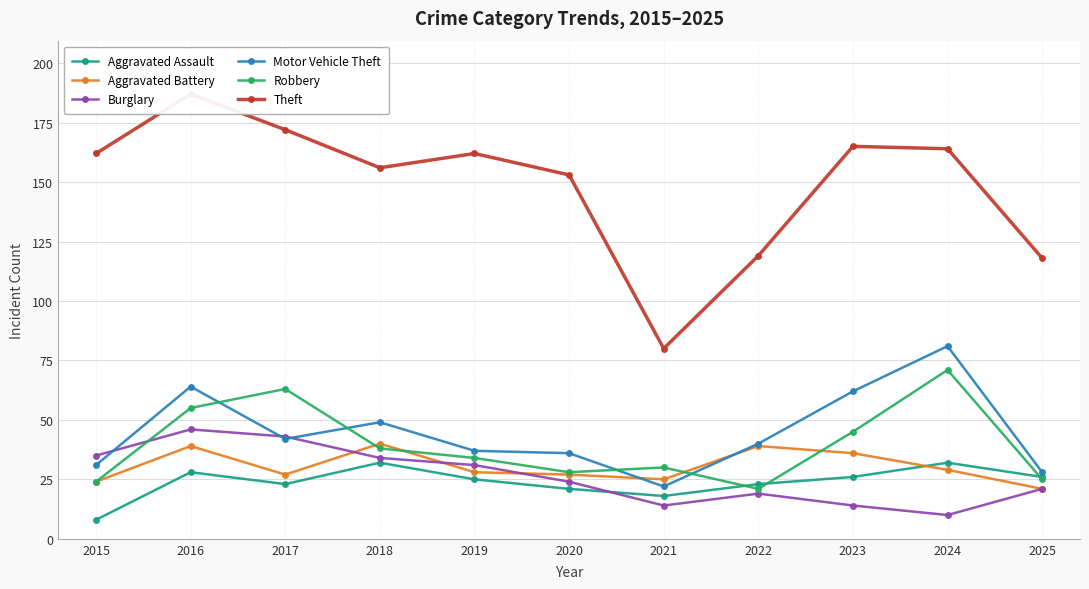

What is the difference between the highest and lowest values at 2018?

124